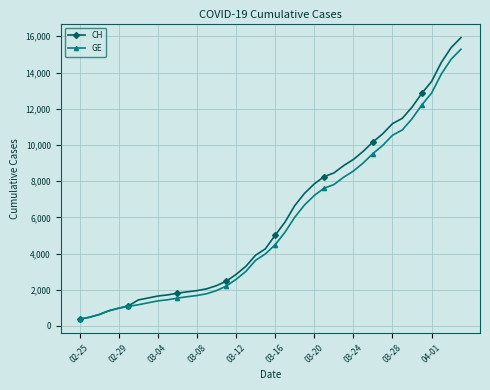

What is the value of the GE point at the 2nd from the left?

479